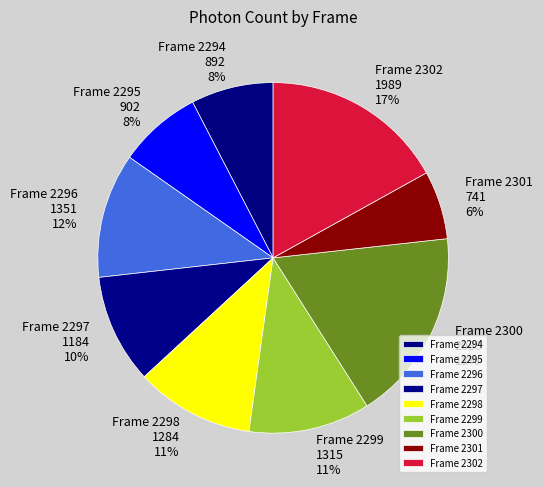

Is it true that Frame 2295 is 17% of the pie?

False